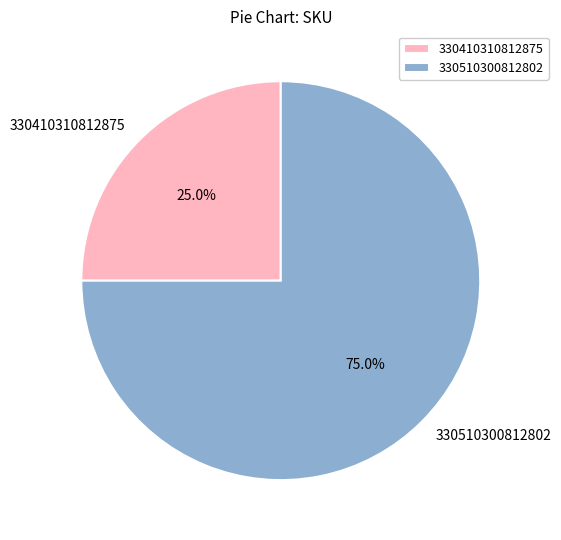

To the nearest percent, what is the difference between the largest and smallest slice percentages?

50%